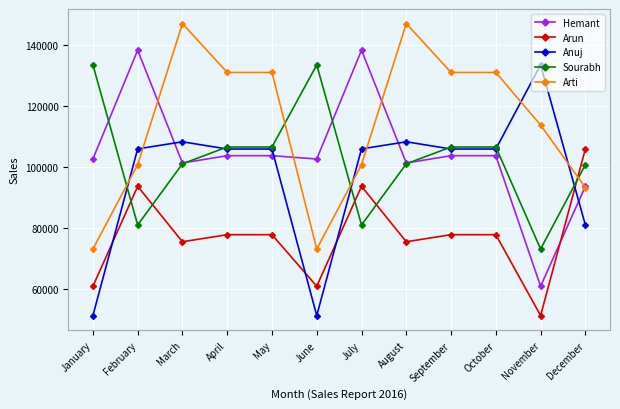

Does the chart display data point markers on the line(s)?

Yes